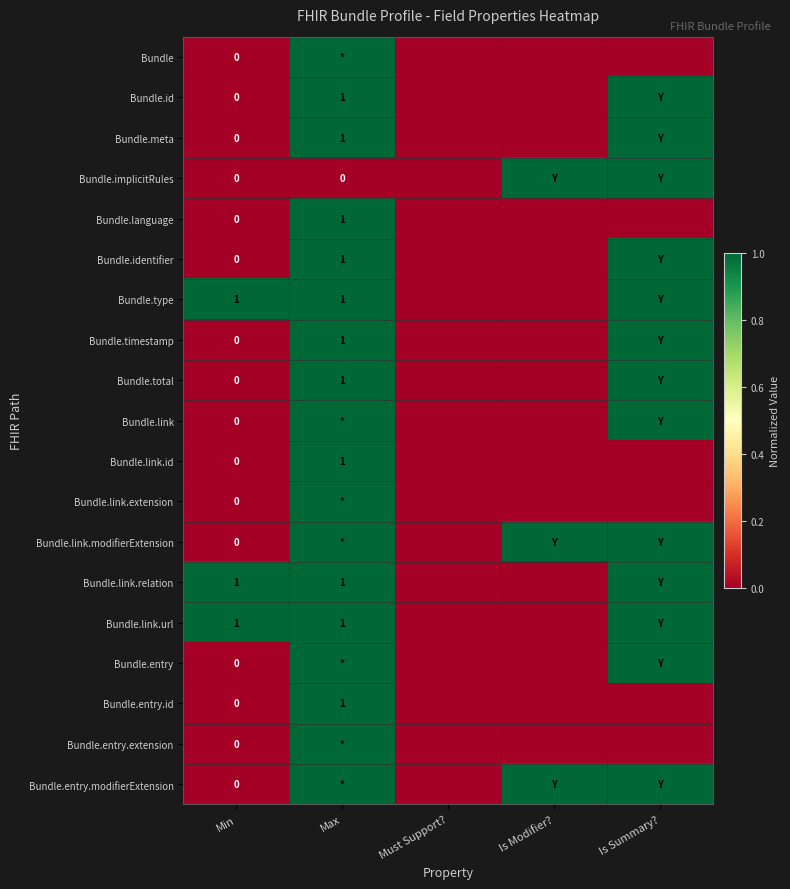

The value of Bundle.id at Max is 1. True or false?

True